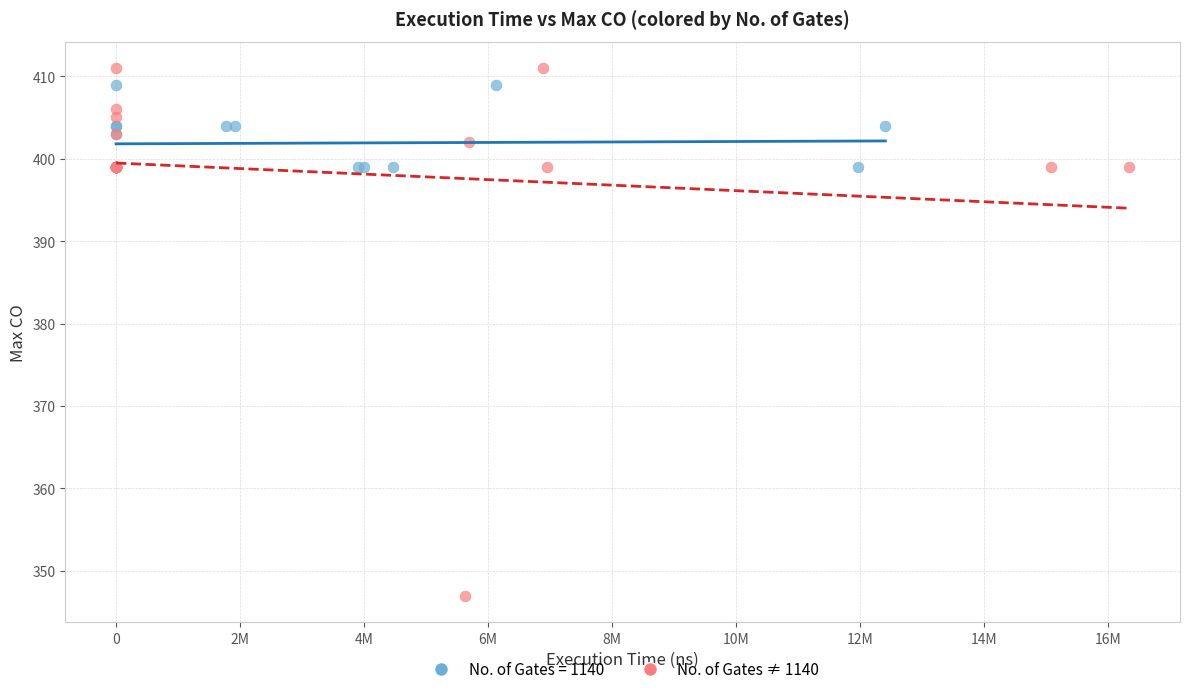

Which series contains the lowest Y value?

No. of Gates ≠ 1140